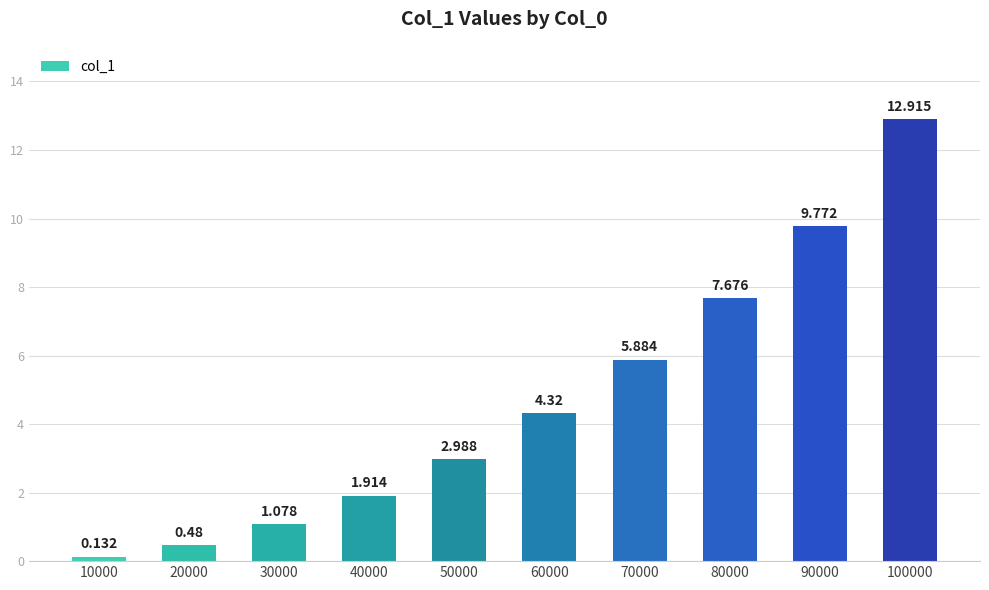

What is the approximate value at 20000?

0.5